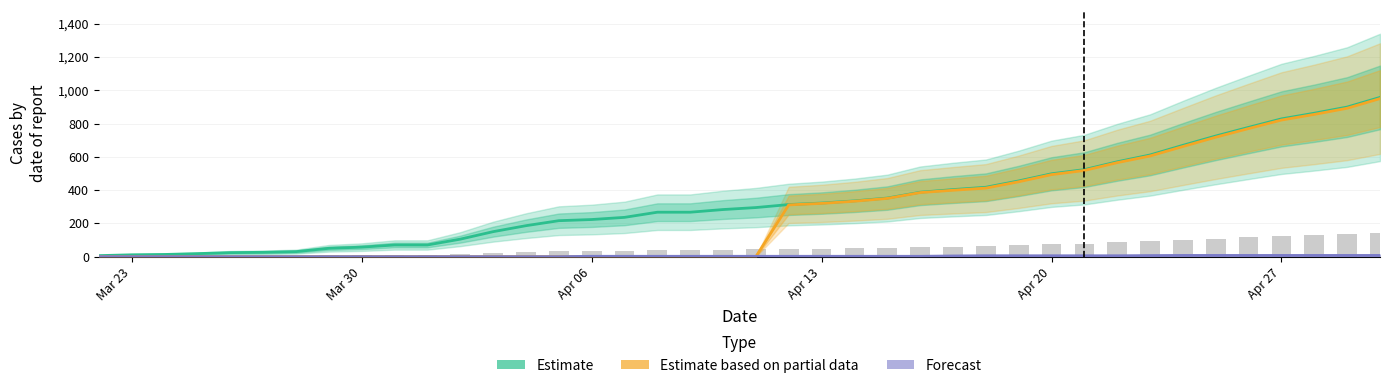

Reading left to right, list all the values displayed in this chart.

Confirmed (Estimate): 6	11	13	18	24	26	30	50	57	70	70	105	150	186	216	223	236	267	267	283	295	313	322	335	352	387	403	417	455	498	523	570	611	669	725	777	828	862	899	957
Active (Estimate based on partial data): 0	0	0	0	0	0	0	0	0	0	0	0	0	0	0	0	0	0	0	0	0	311	320	333	350	385	399	412	450	493	518	565	605	662	718	770	821	855	892	950
Deaths (Forecast): 0	0	0	0	0	0	0	0	0	0	0	0	0	0	0	2	2	2	2	2	2	2	2	2	2	2	4	5	5	5	5	5	6	7	7	7	7	7	7	7